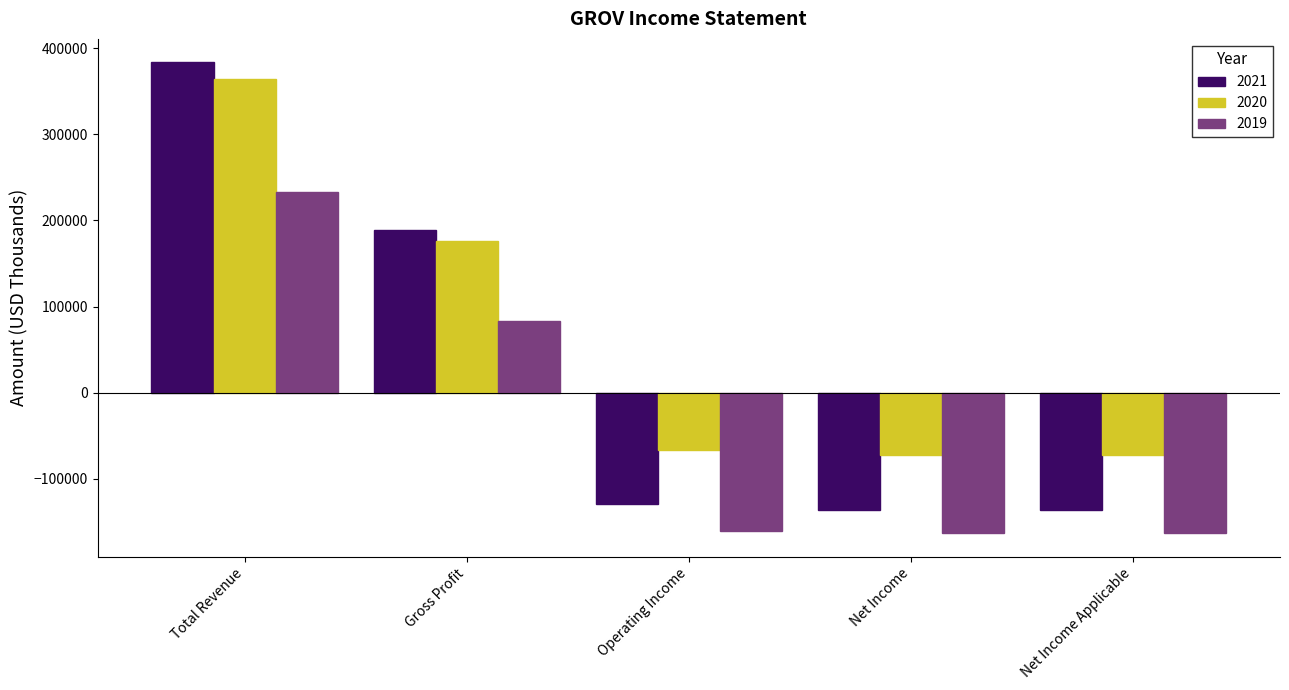

Between Total Revenue and Net Income Applicable, which series saw the biggest shift?

2021